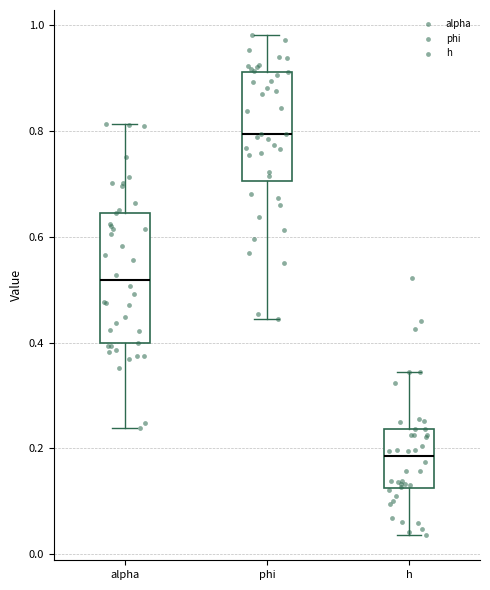

Which box's median line is the highest?

phi